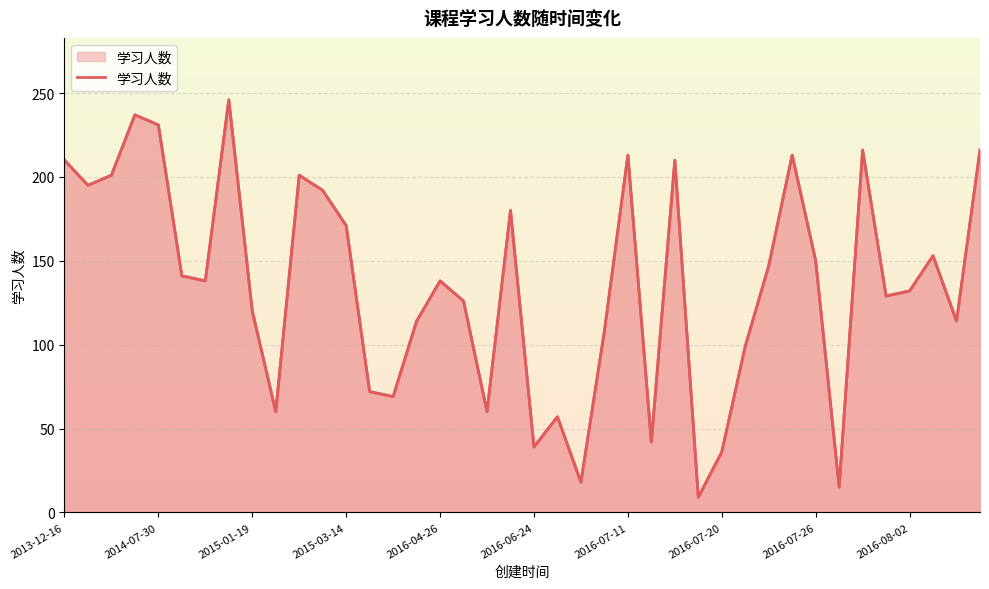

How many lines are shown in the chart?

1